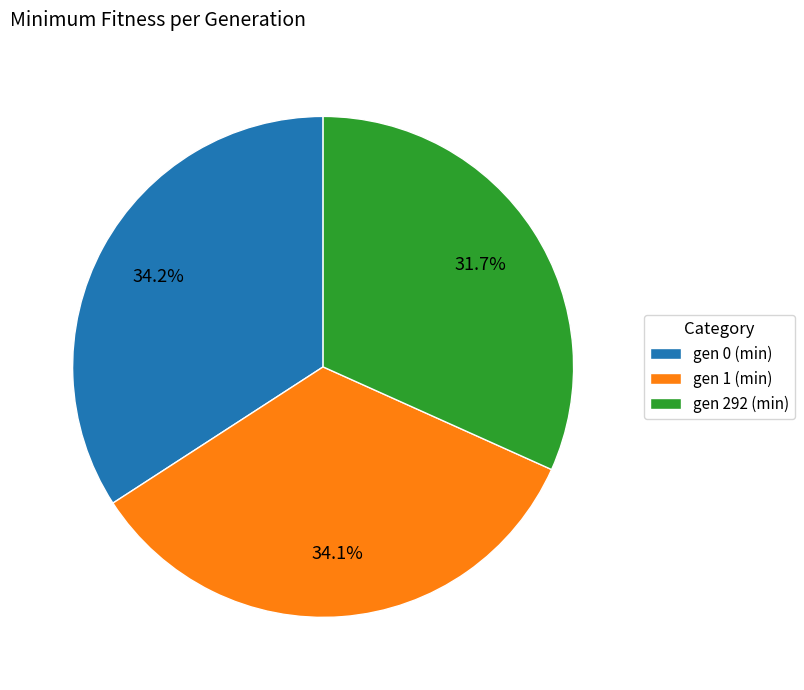

Which slice is the smallest?

gen 292 (min)